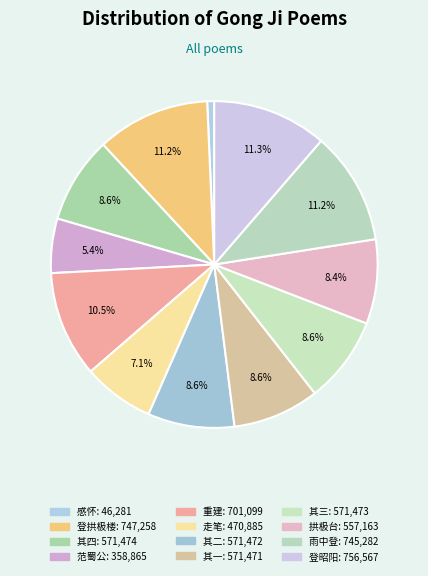

How many segments does this pie chart have?

12